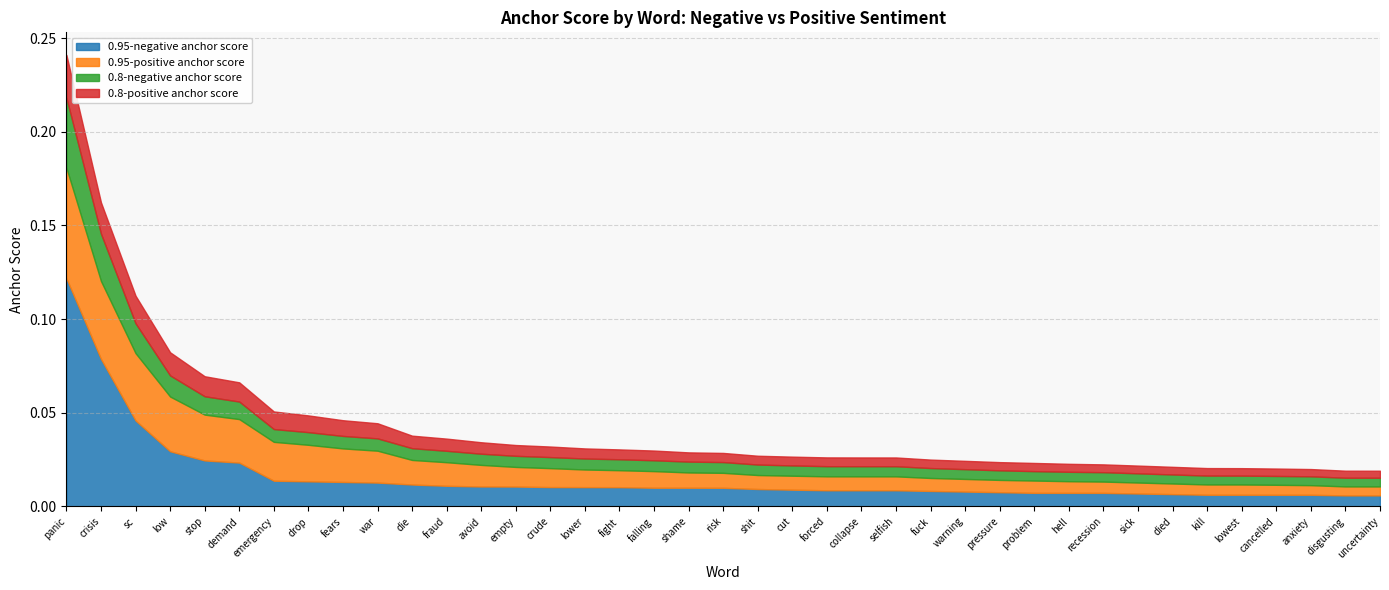

True or false: 0.95-negative anchor score and 0.8-positive anchor score intersect in this chart.

False